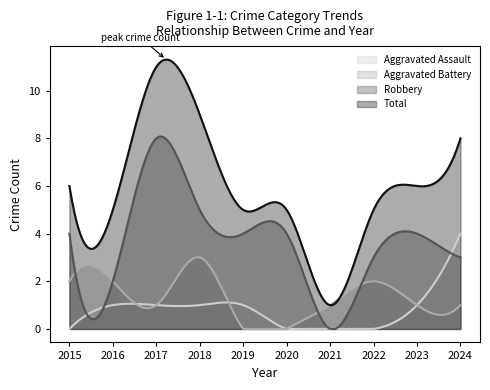

How many interior local peaks does the Aggravated Battery series have?

2